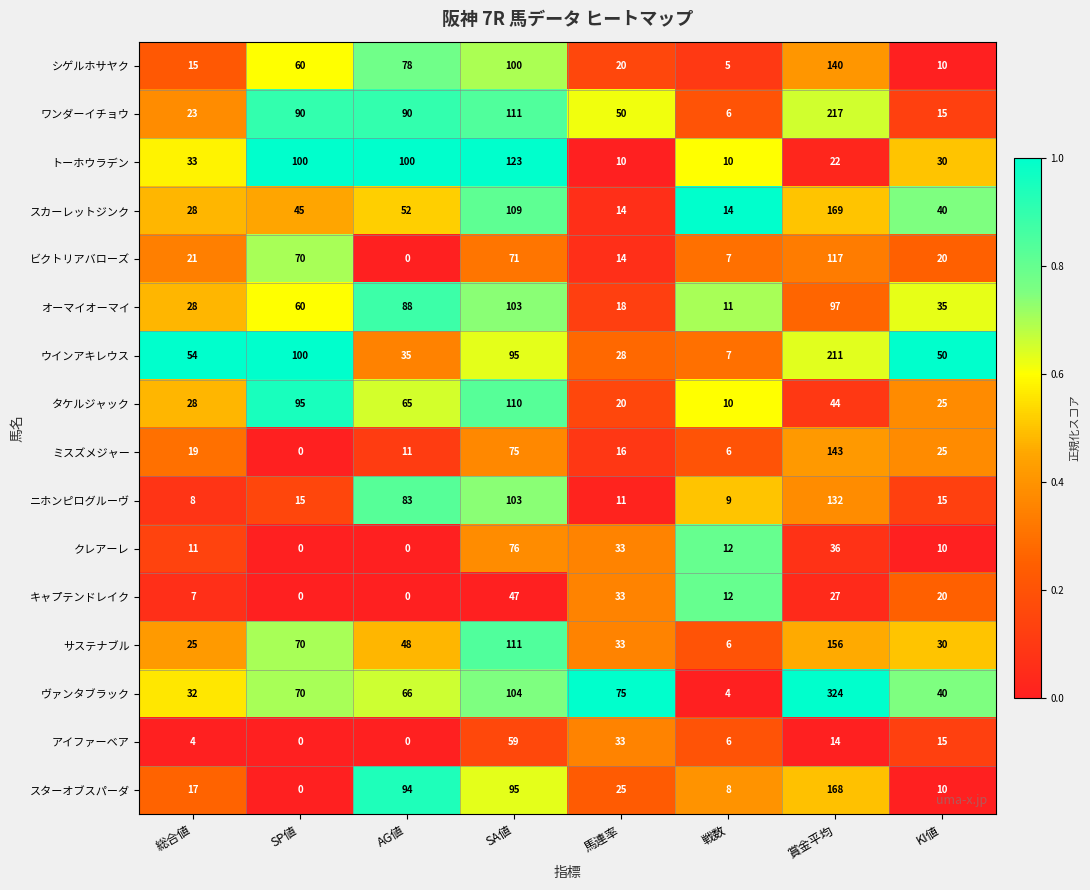

How many data points does each series have?

8